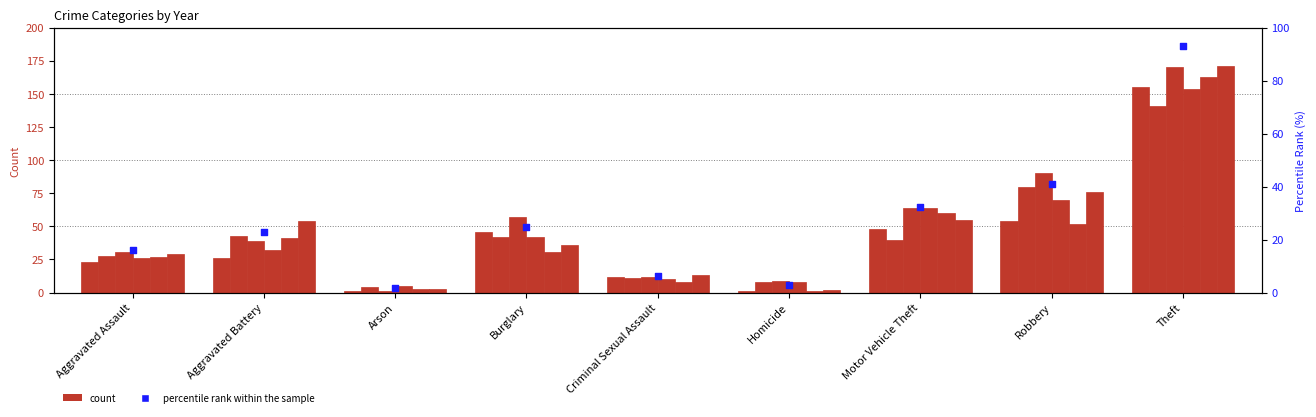

Approximately how many times larger is the value at Robbery compared to Motor Vehicle Theft?

1.3